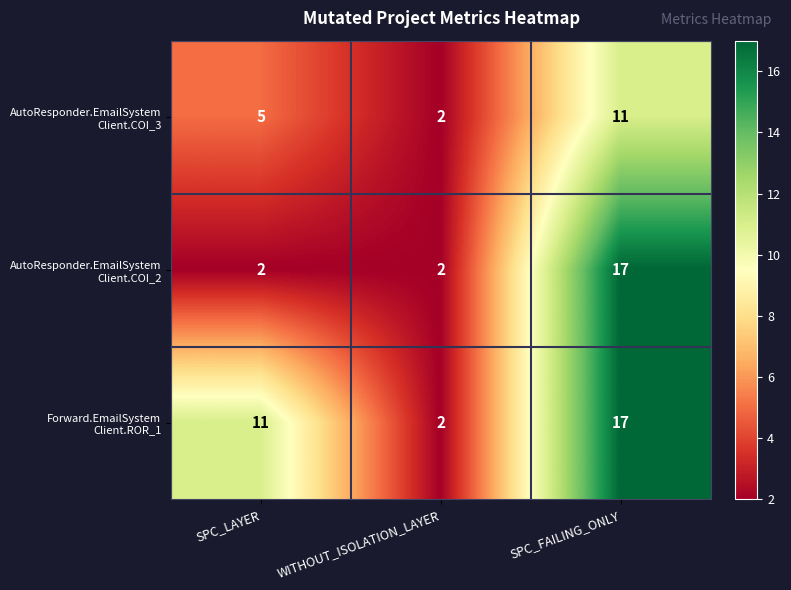

What is the total value across all series at SPC_FAILING_ONLY?

45